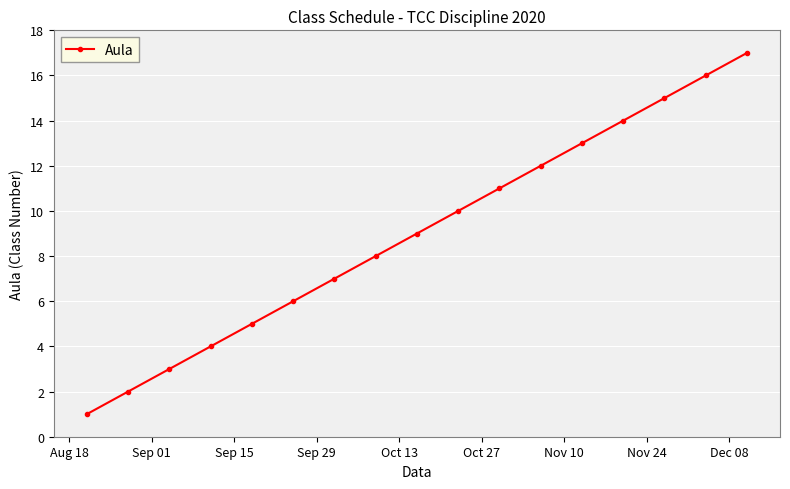

True or false: the data has more than 1 interior local peaks.

False